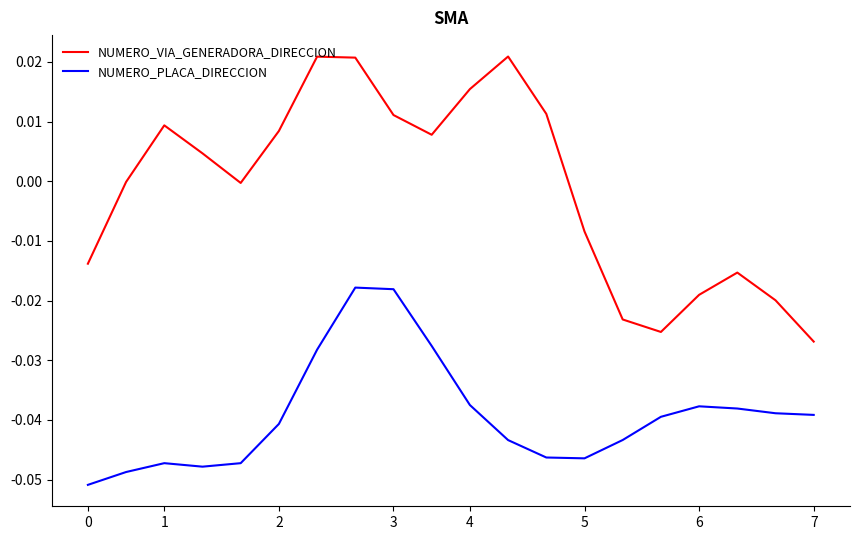

Rank the series by their average value, from highest to lowest.

NUMERO_VIA_GENERADORA_DIRECCION, NUMERO_PLACA_DIRECCION